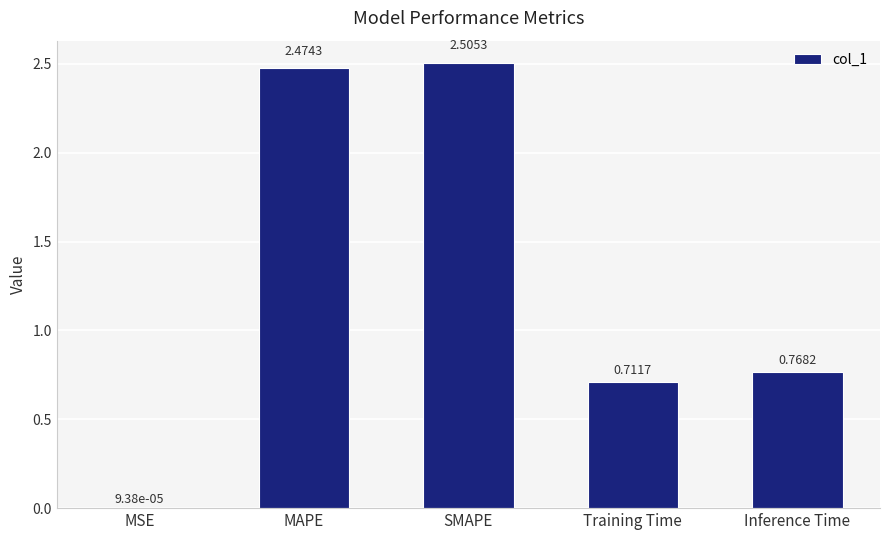

What is the sum of all values?

6.5